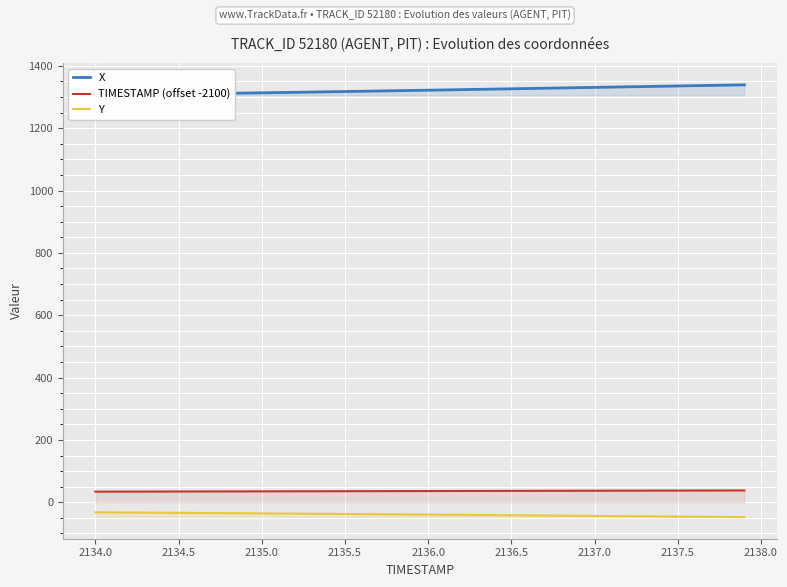

Rank the series by their maximum value, from lowest to highest.

Y, TIMESTAMP (offset -2100), X